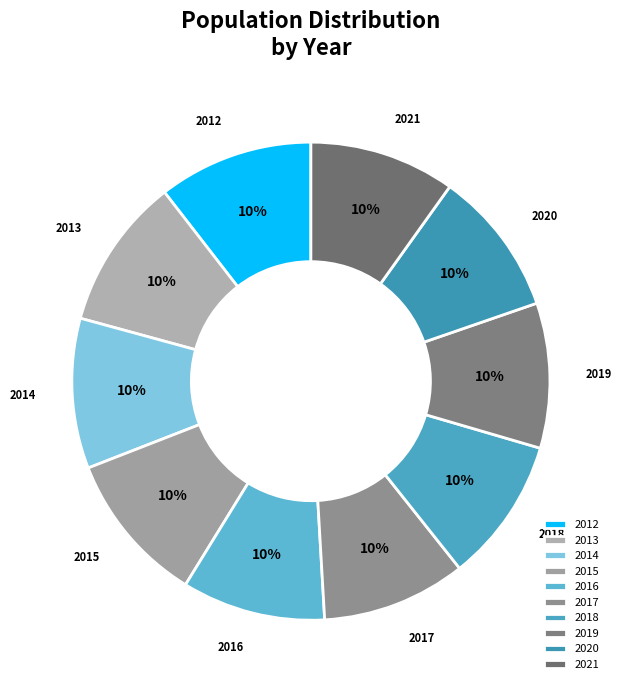

Do 2020 and 2016 together represent more than half of the pie?

No